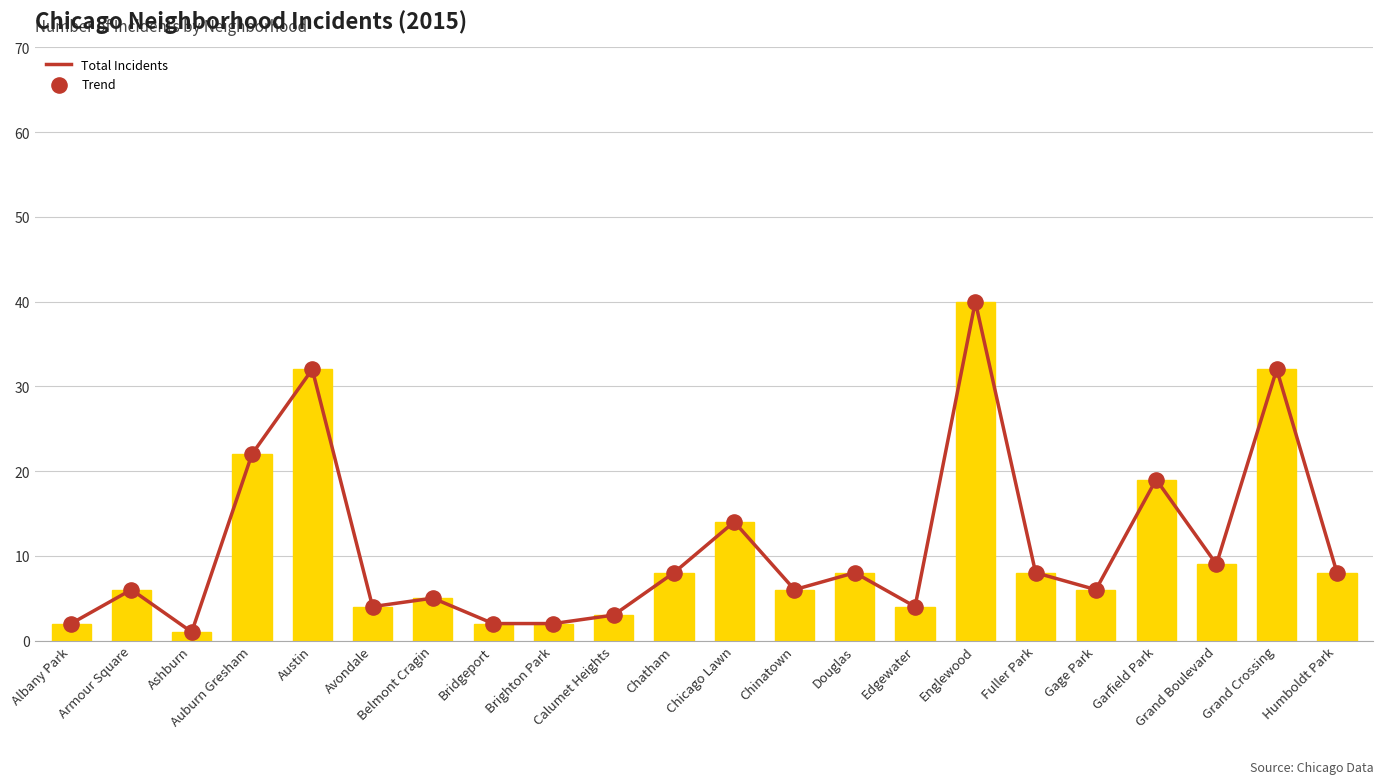

Is the value of Total Incidents at Englewood greater than the value of Trend at Grand Crossing?

Yes